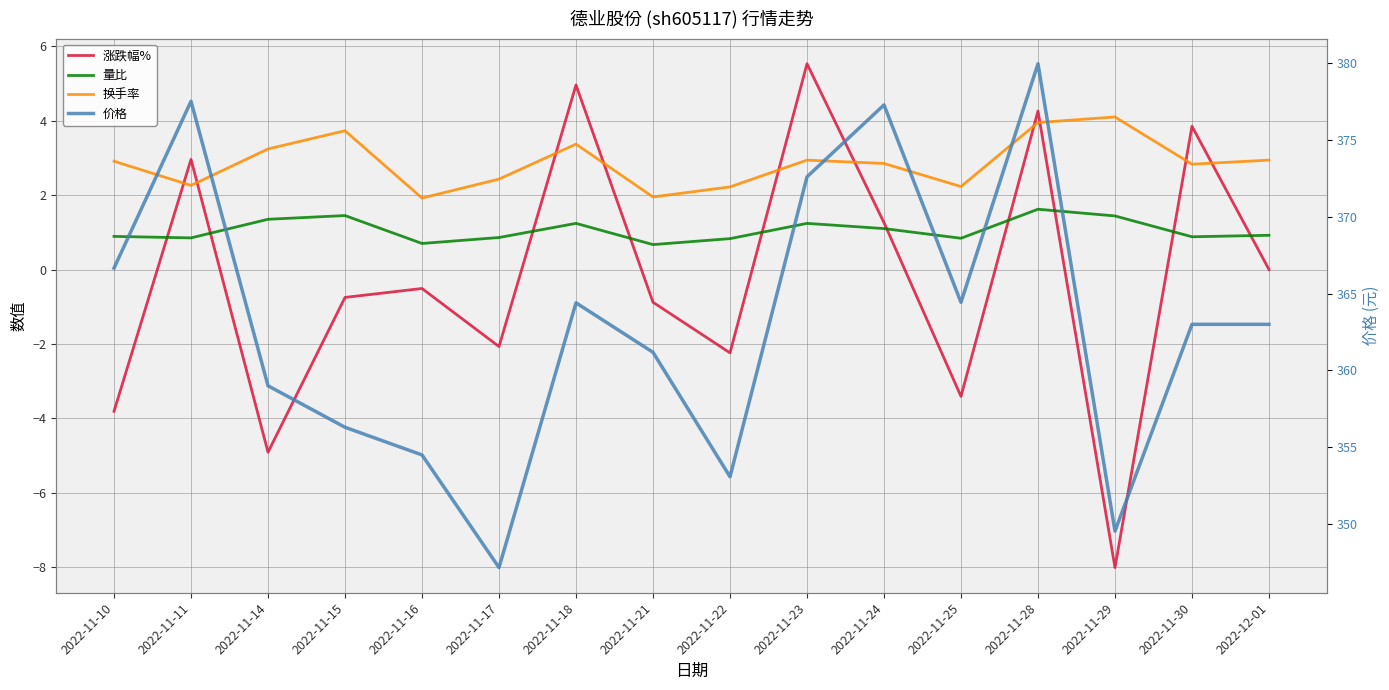

What is the sum of the 量比 values at 2022-11-15 and 2022-11-17?

2.3